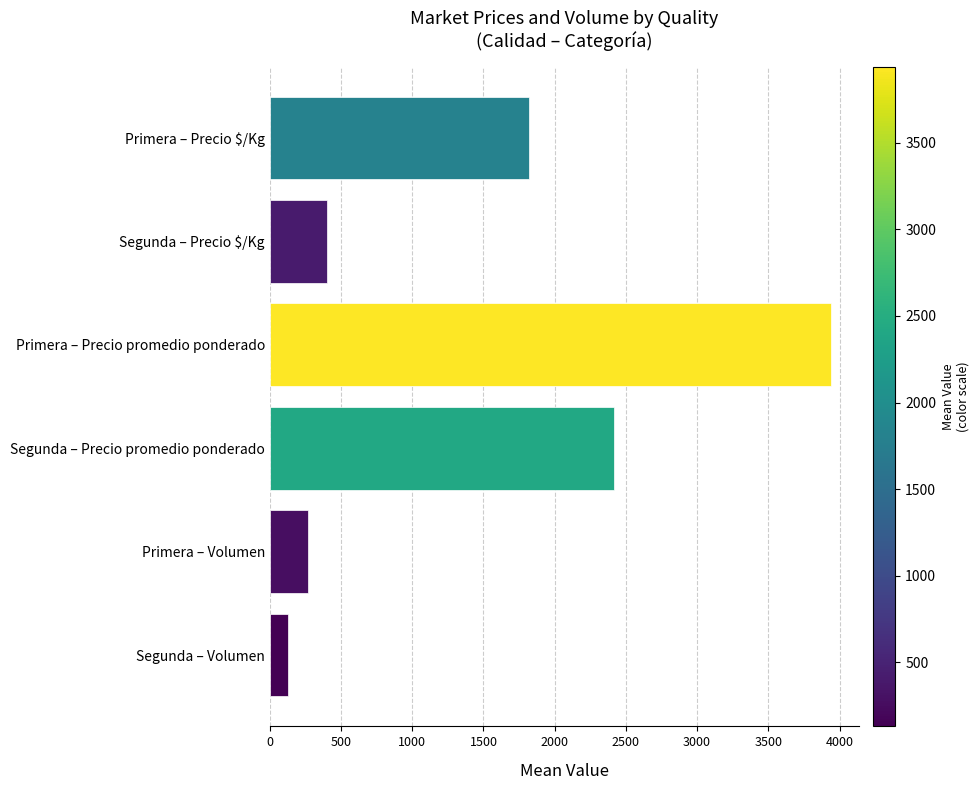

What is the minimum value shown in the chart?

129